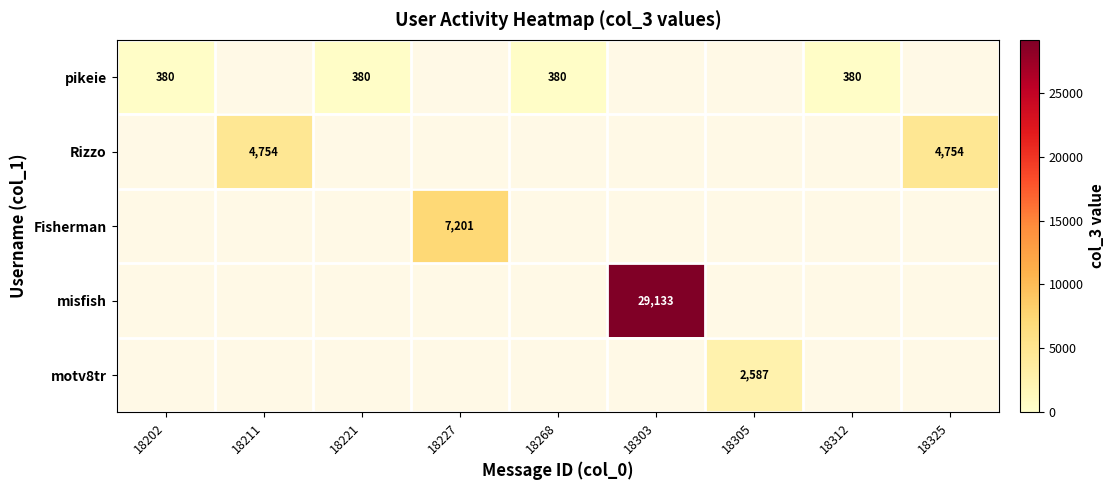

The value of Rizzo at 18325 is 7151. True or false?

False